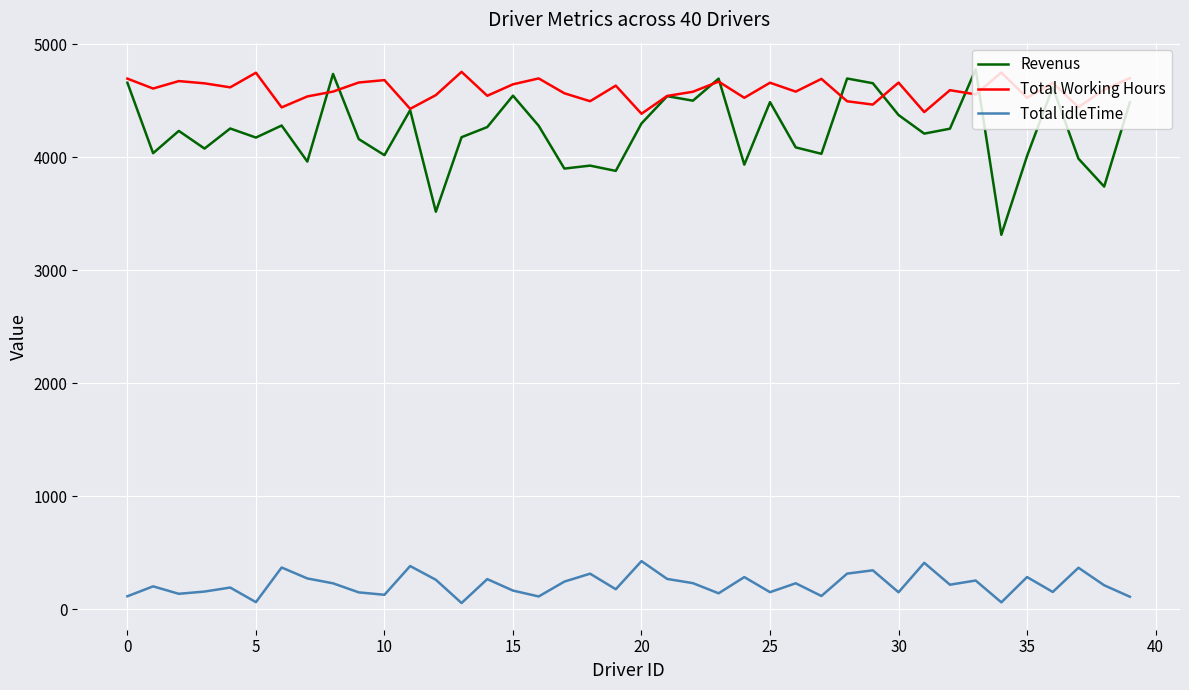

Which series has the largest total across all categories?

Total Working Hours